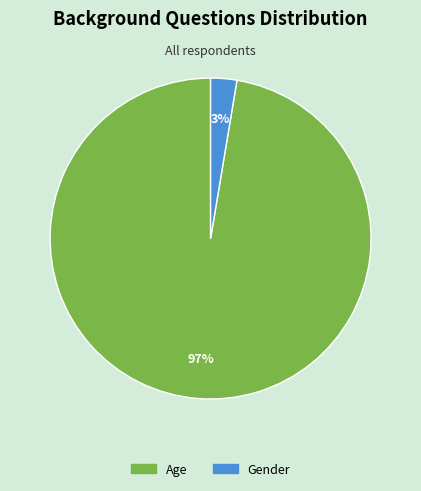

Count the number of slices in the pie.

2